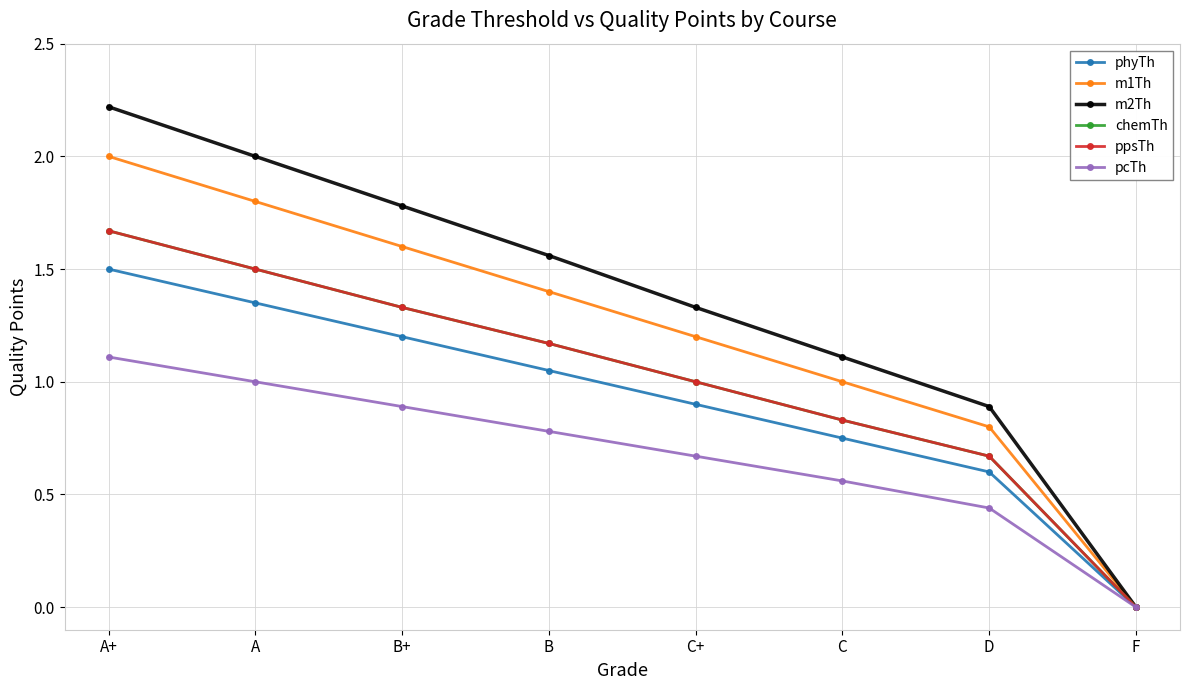

What is the difference between the maximum and minimum values in the phyTh series?

1.5